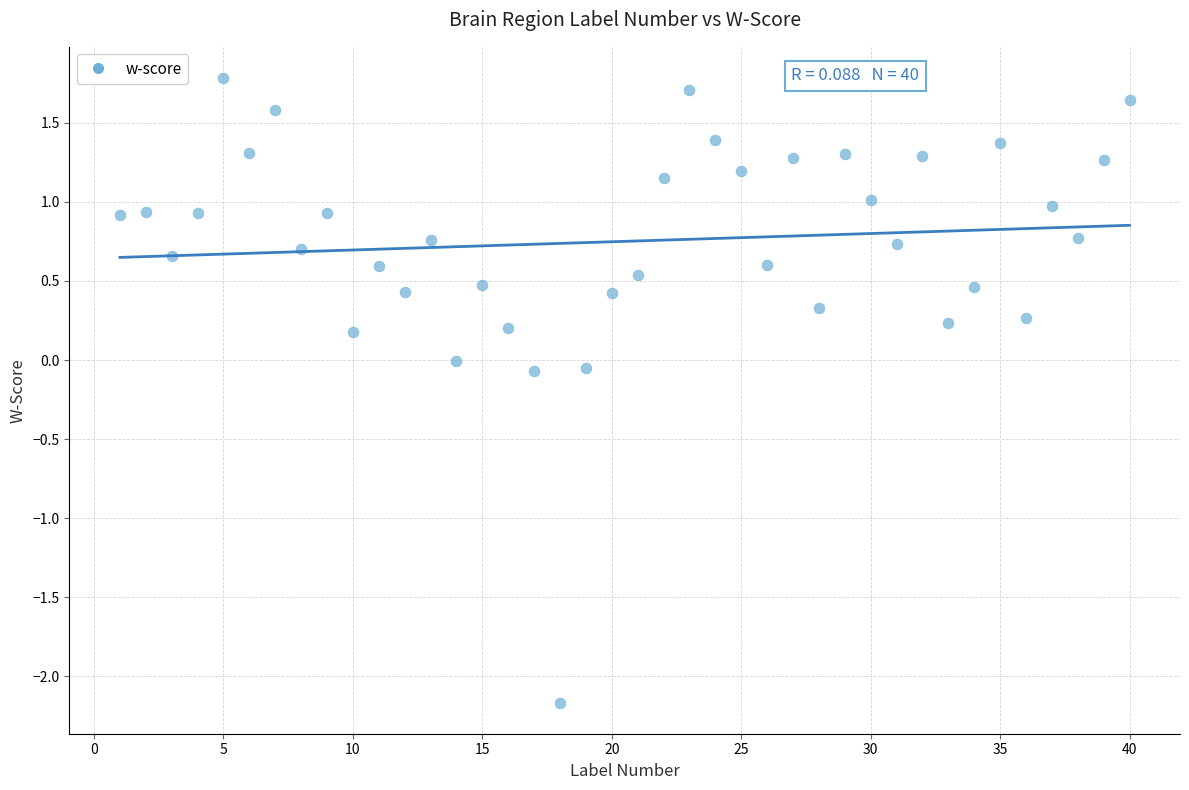

What is the range of Y values (max minus min)?

3.9